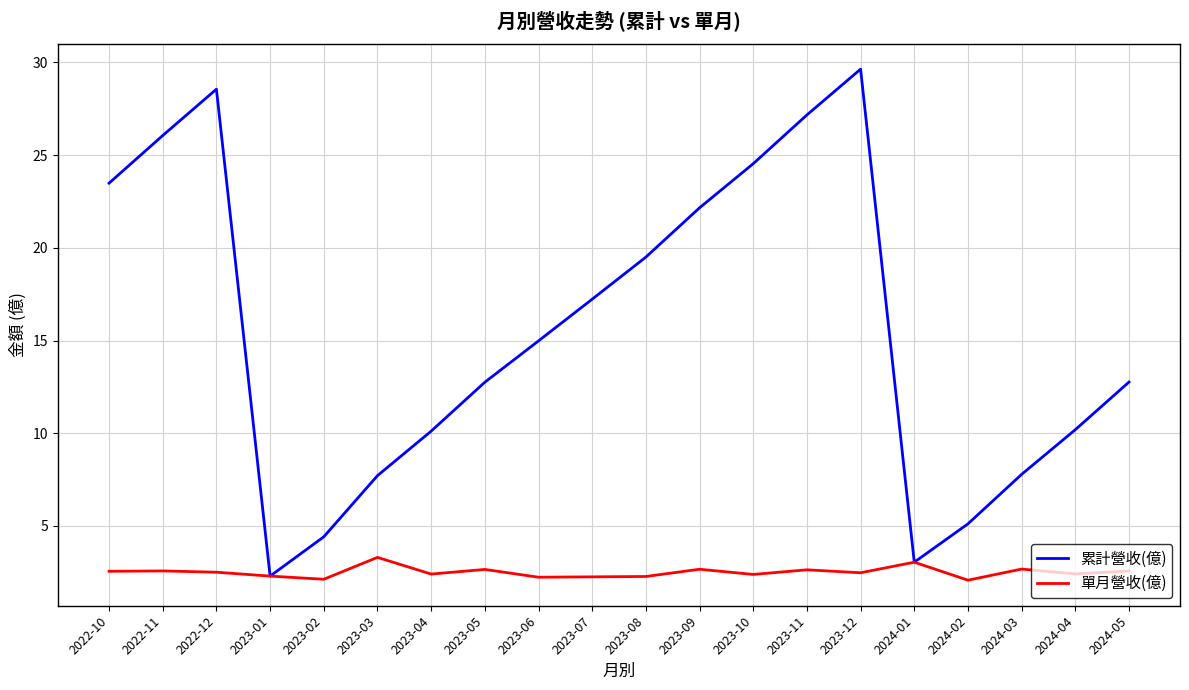

Count the number of data series in this chart.

2